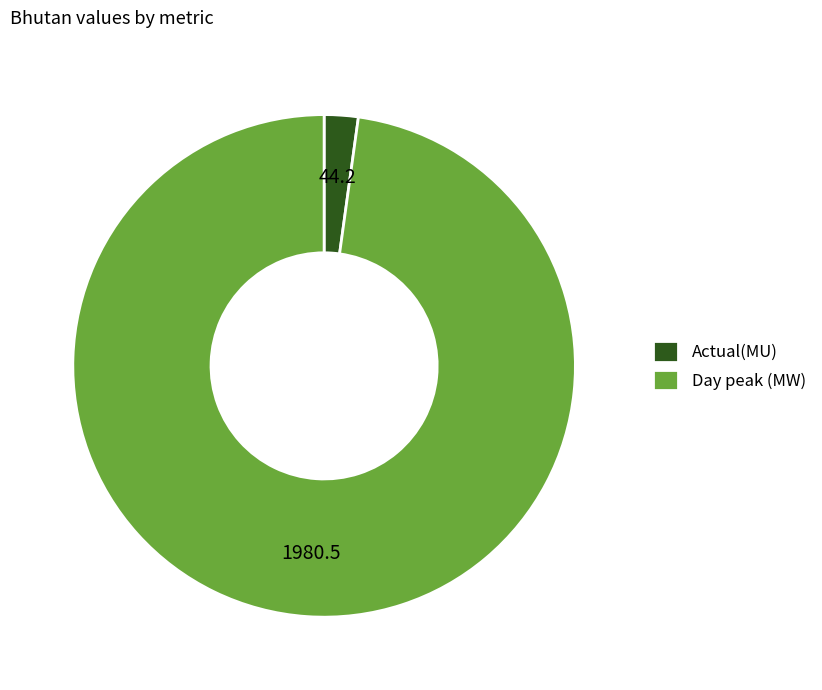

Rank the categories by value from lowest to highest.

Actual(MU), Day peak (MW)